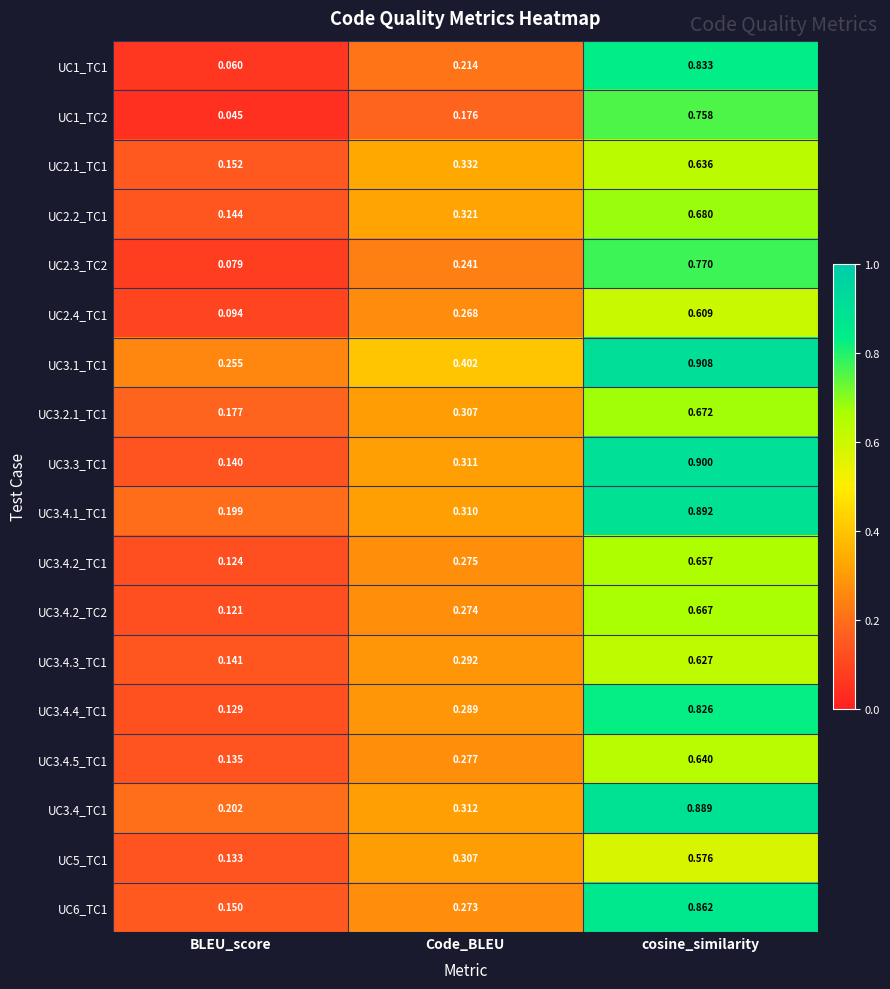

Where is UC3.4_TC1 nearest to the value 0?

BLEU_score